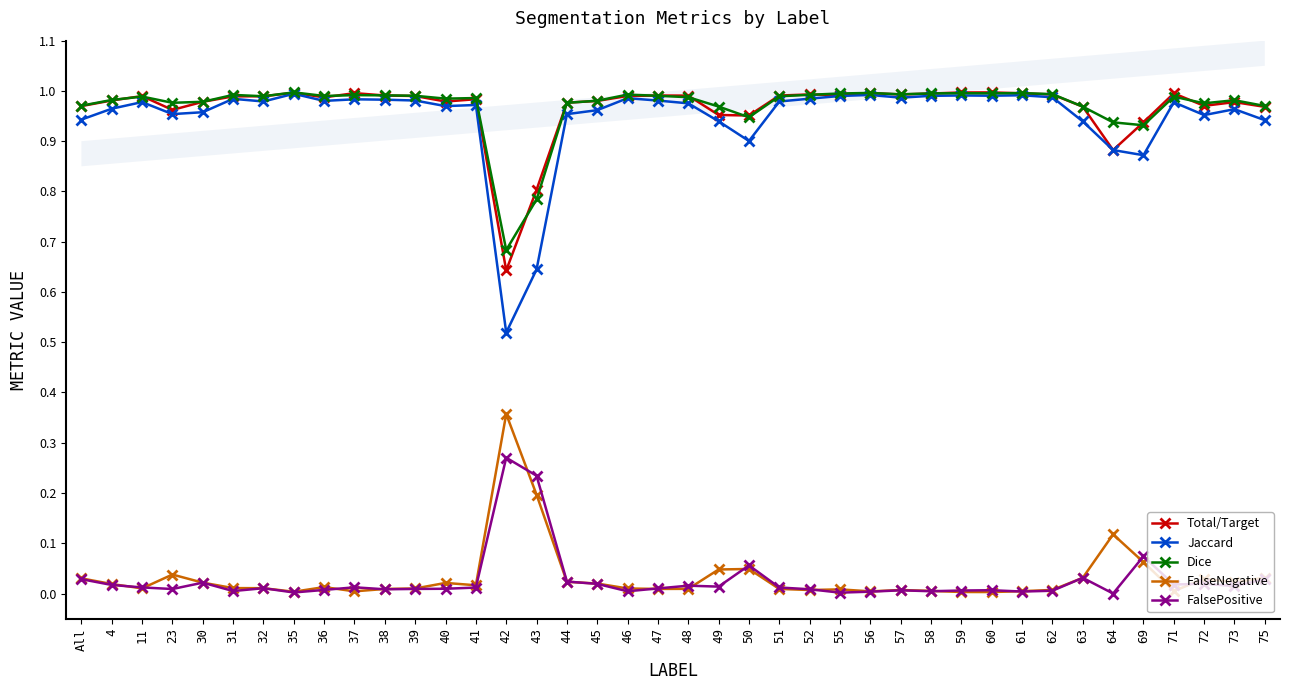

The value of Total/Target at 41 is 0.5. True or false?

False